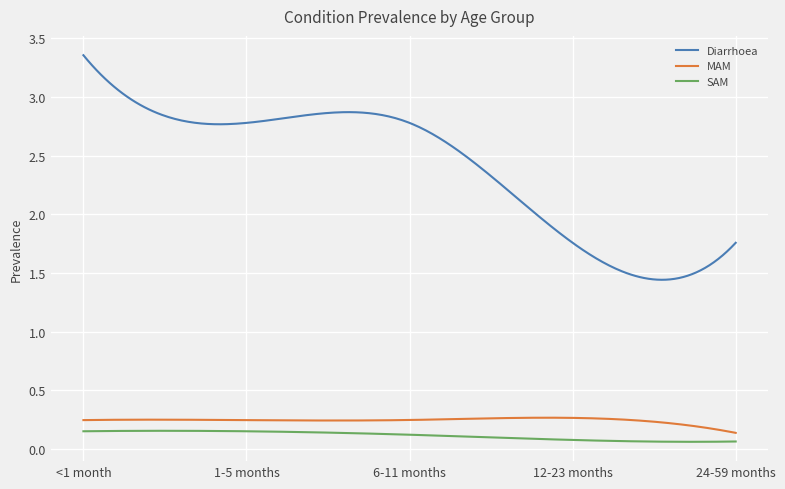

Which series has the largest range (max minus min)?

Diarrhoea